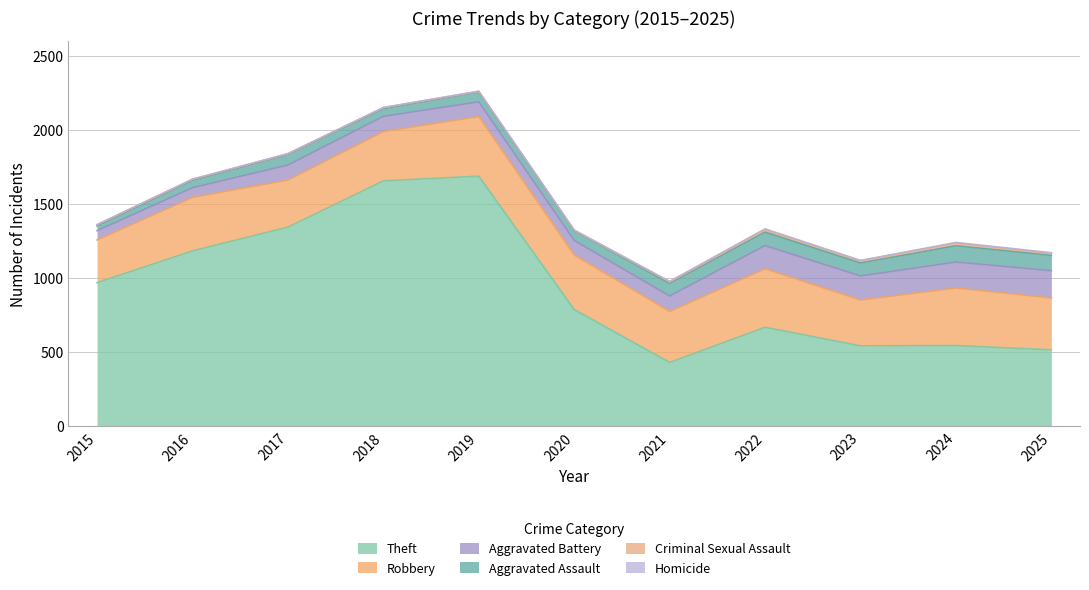

True or false: Theft has a value of 431 at 2021.

True